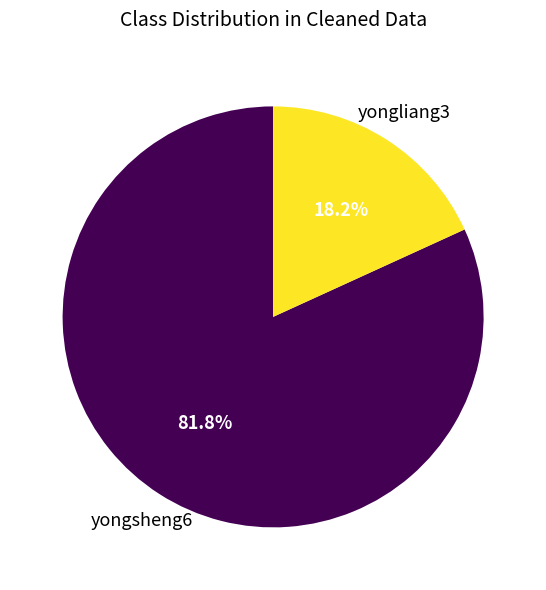

What is the smallest slice in the pie chart?

yongliang3